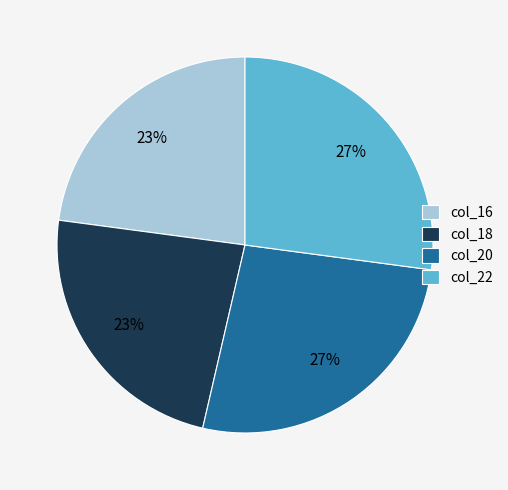

Does col_22 account for over 50% of the chart?

No